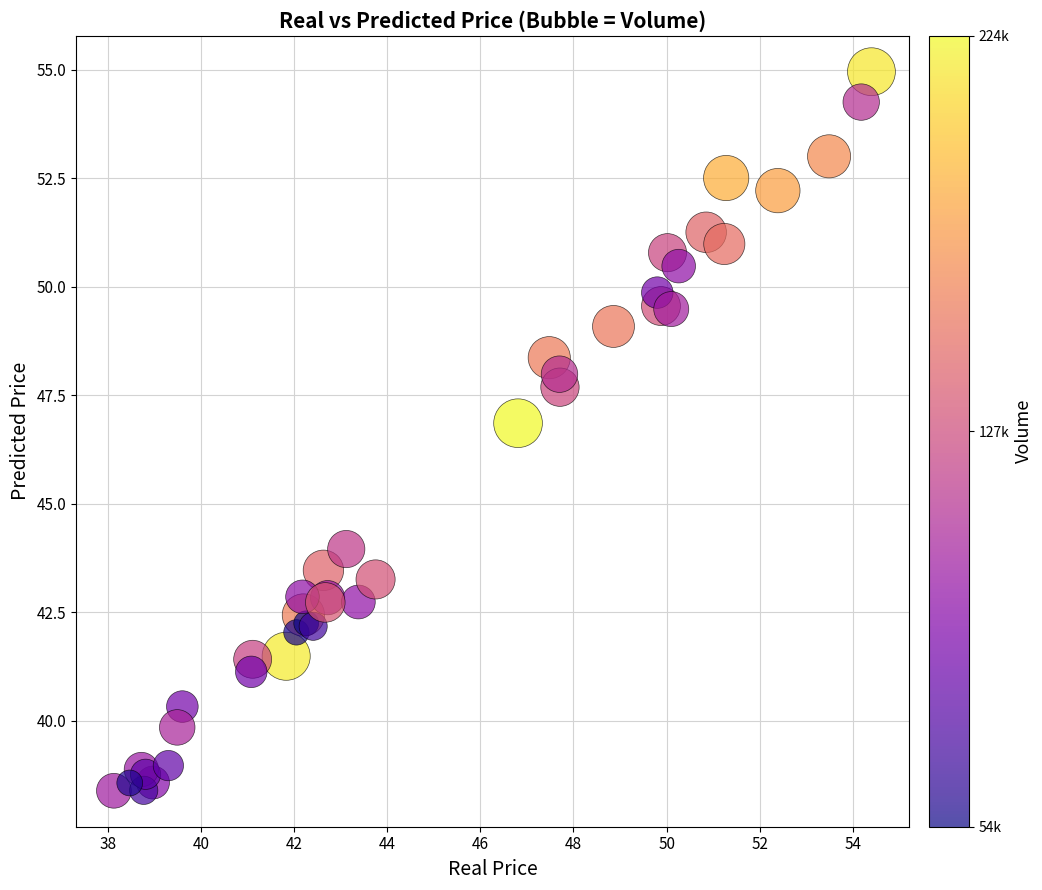

What Y value in the scatter plot is closest to 46?

46.9